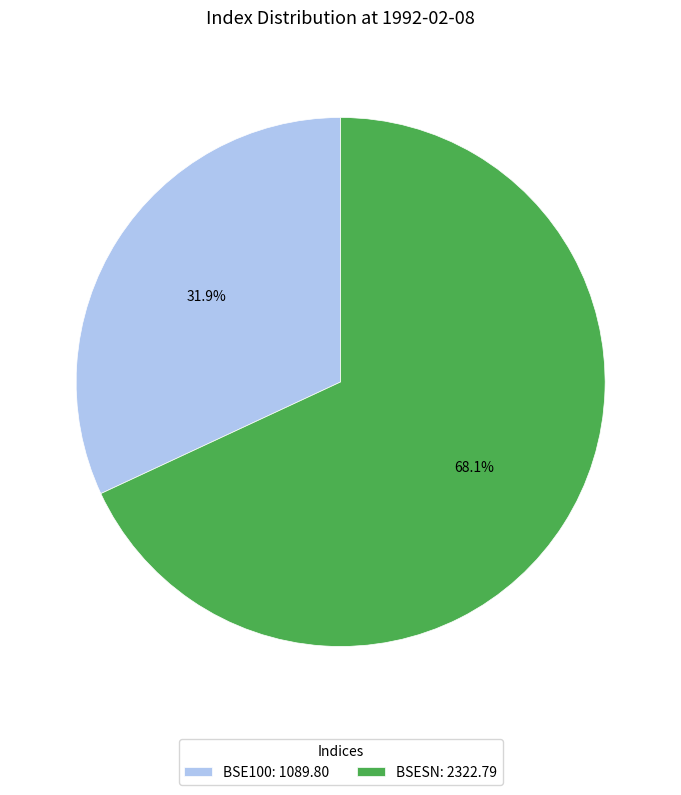

Approximately how many times larger is the value at BSE100: 1089.80 compared to BSESN: 2322.79?

0.5